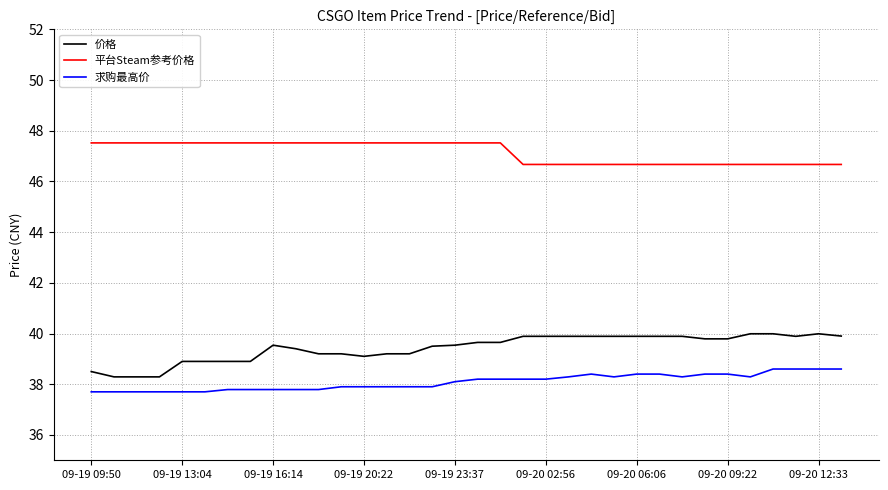

True or false: 求购最高价 and 价格 cross at least once.

False